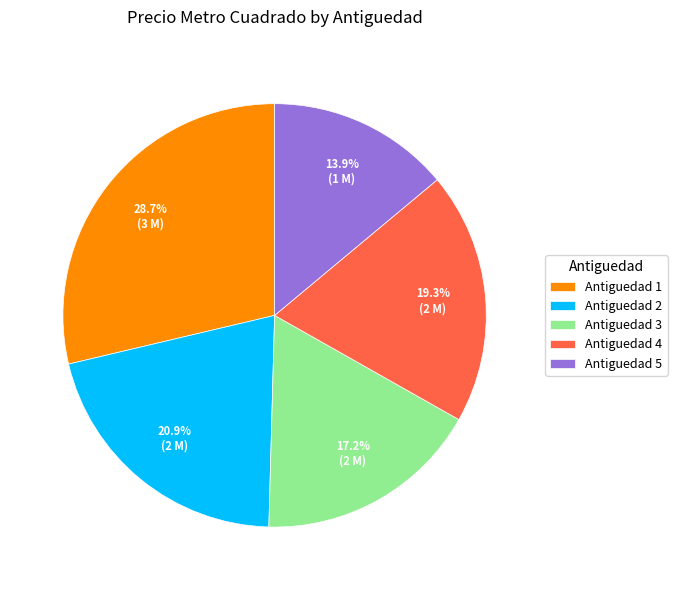

To the nearest percent, what is the average slice percentage?

20%